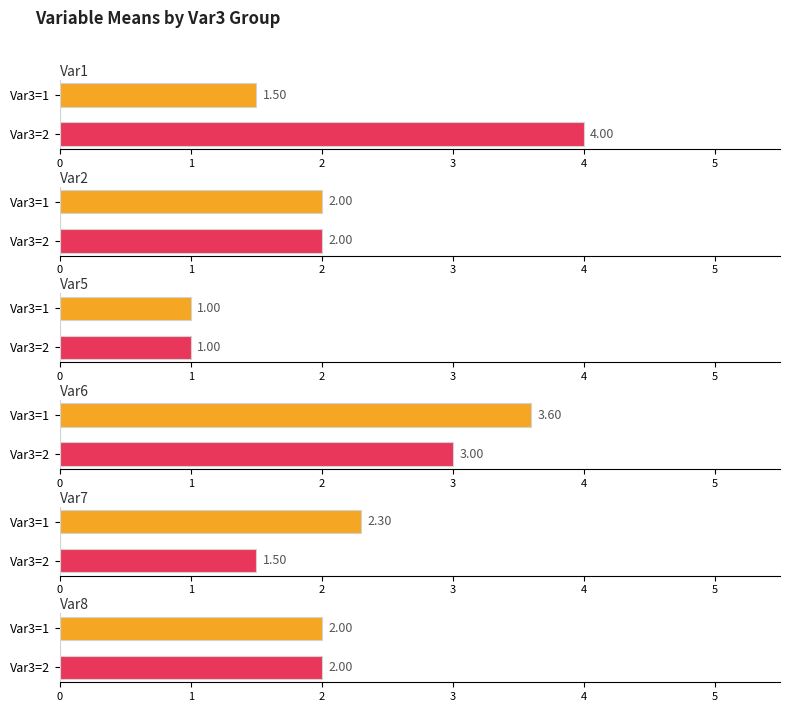

What is the minimum value shown in the chart?

1